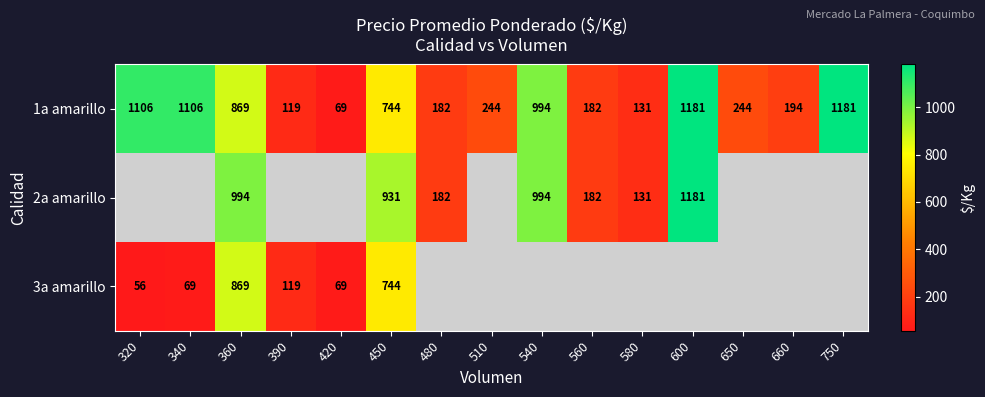

Is it true that 1a amarillo equals 869 at 360?

True